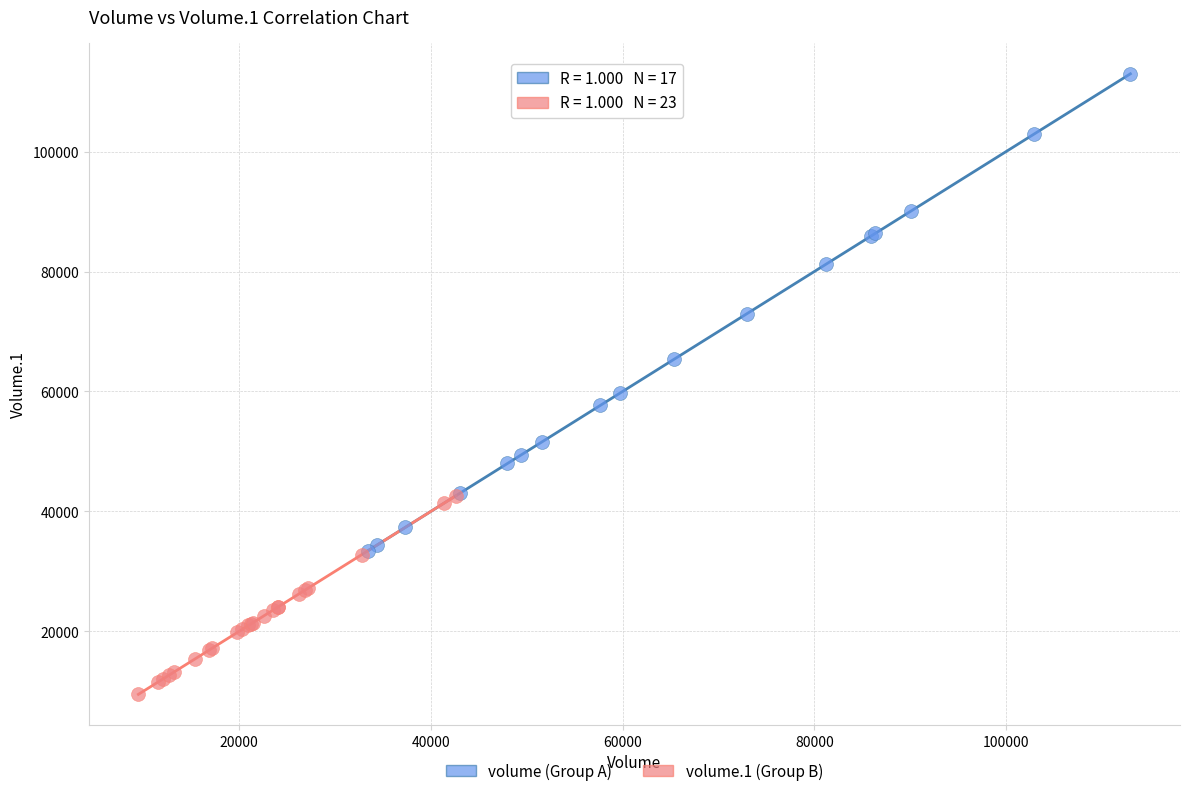

Which series reaches the maximum Y coordinate?

volume (Group A)